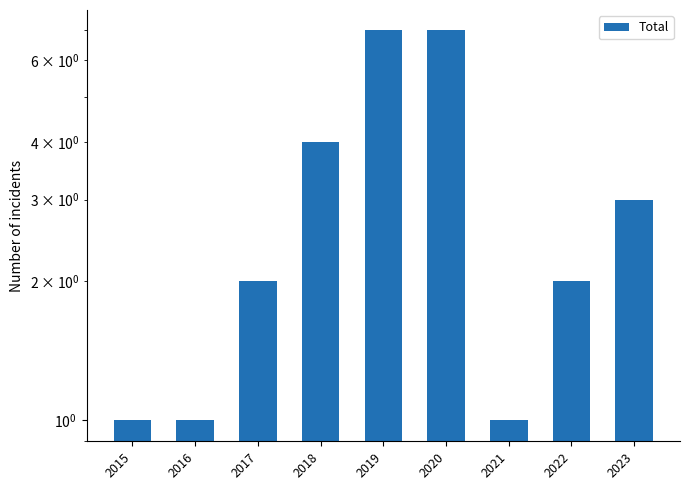

The value at 2020 is 12. True or false?

False